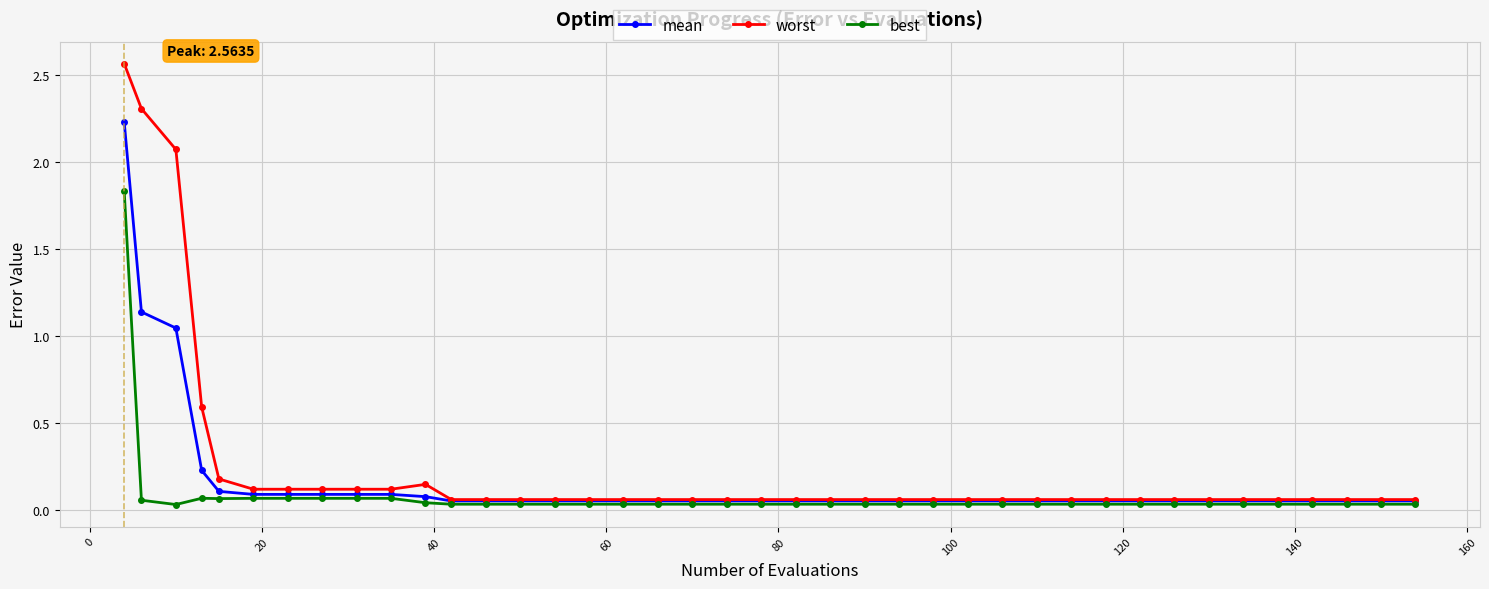

Which series has the largest range (max minus min)?

worst